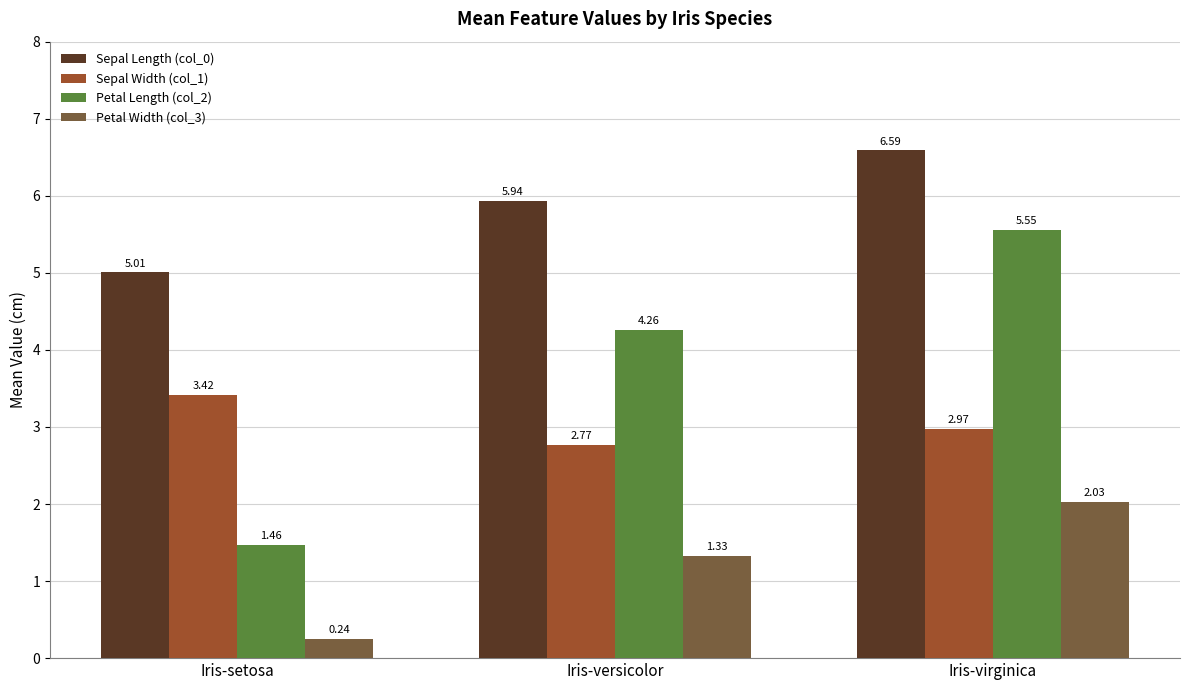

What is the total value across all series at Iris-versicolor?

14.3